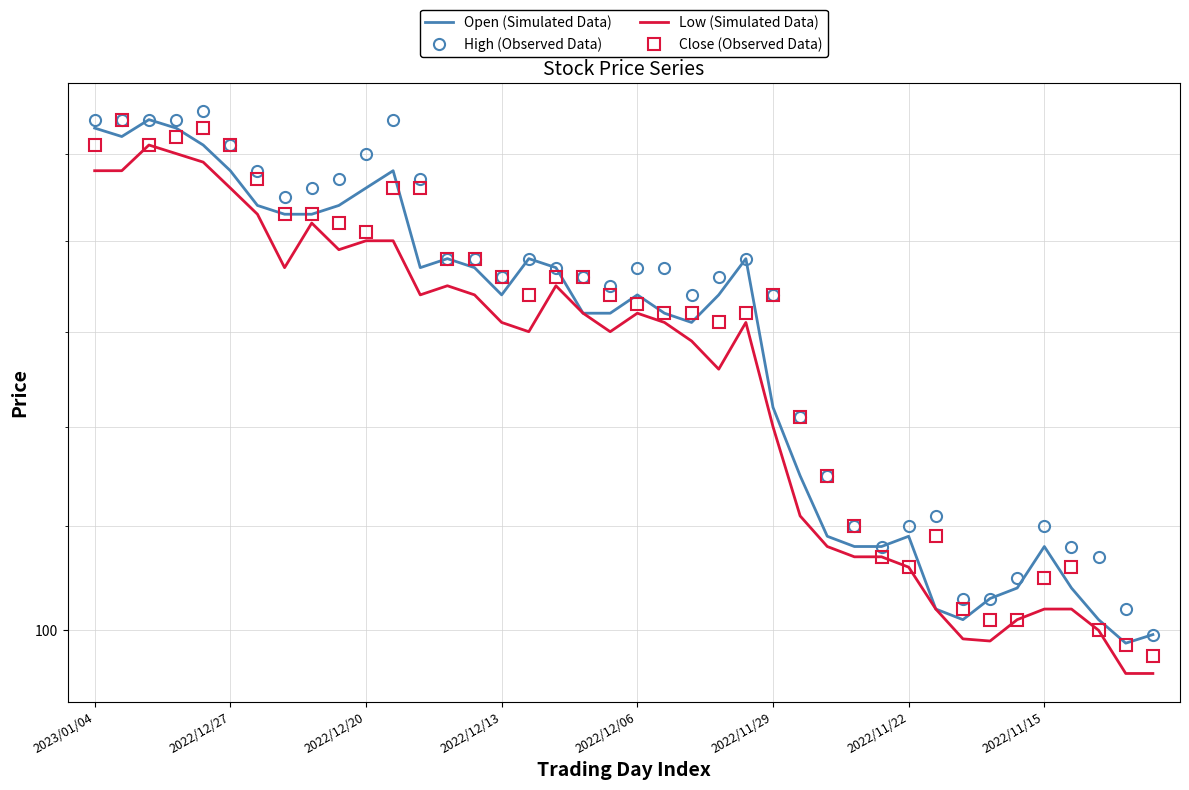

At which label does Low (Simulated Data) first exceed 115?

2023/01/04